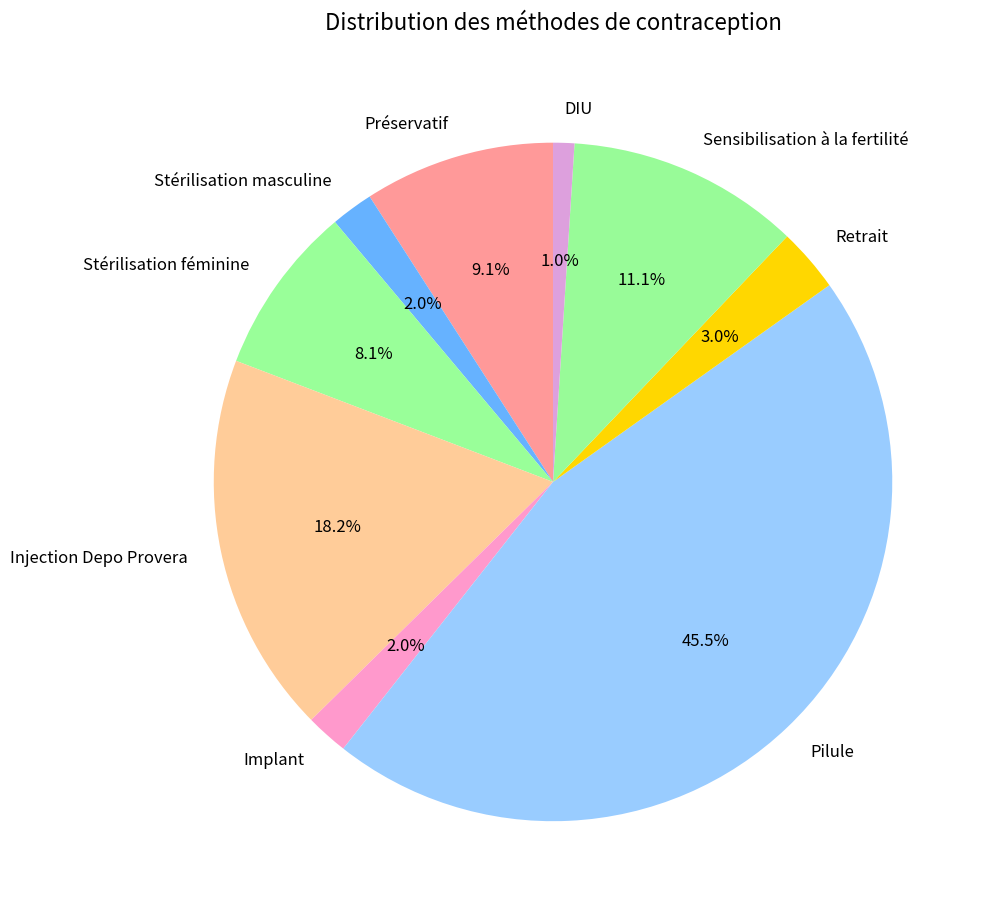

To the nearest percent, what is the combined percentage of Stérilisation féminine and Pilule?

54%